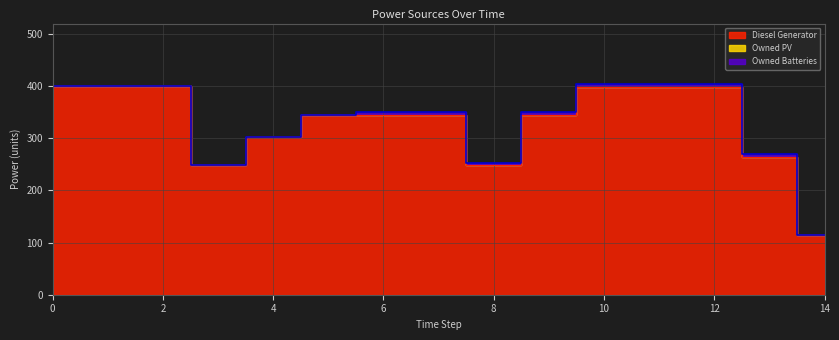

At how many categories does at least one series exceed 51?

15